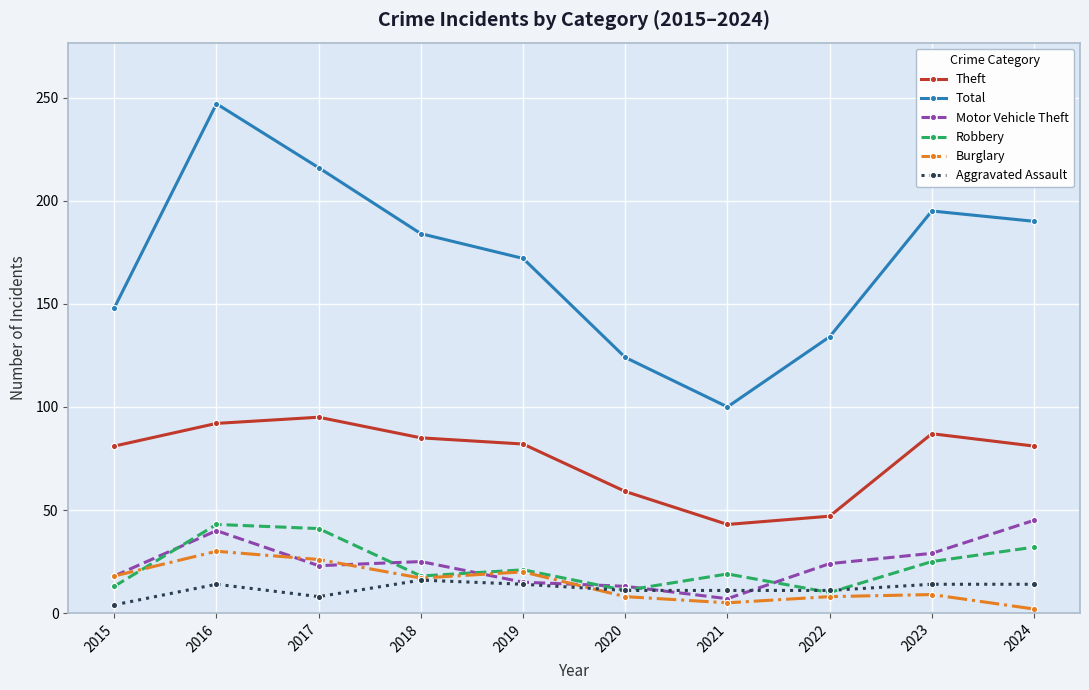

True or false: Burglary has a value of 30 at 2016.

True